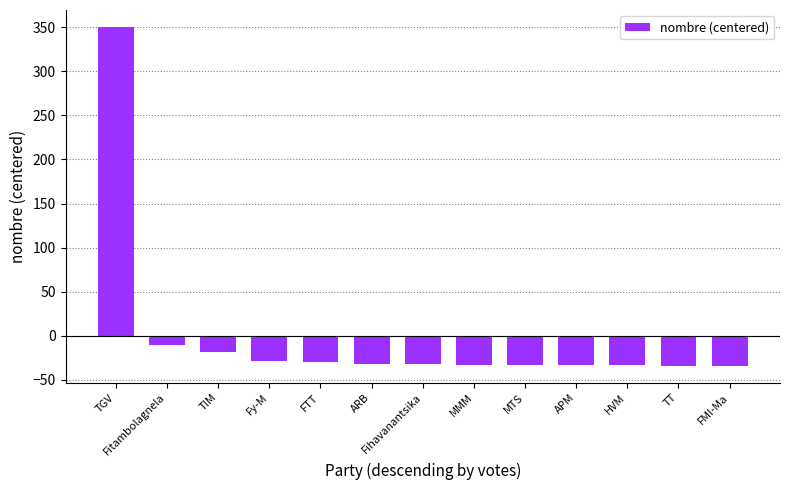

Which category has the highest value across all series?

TGV